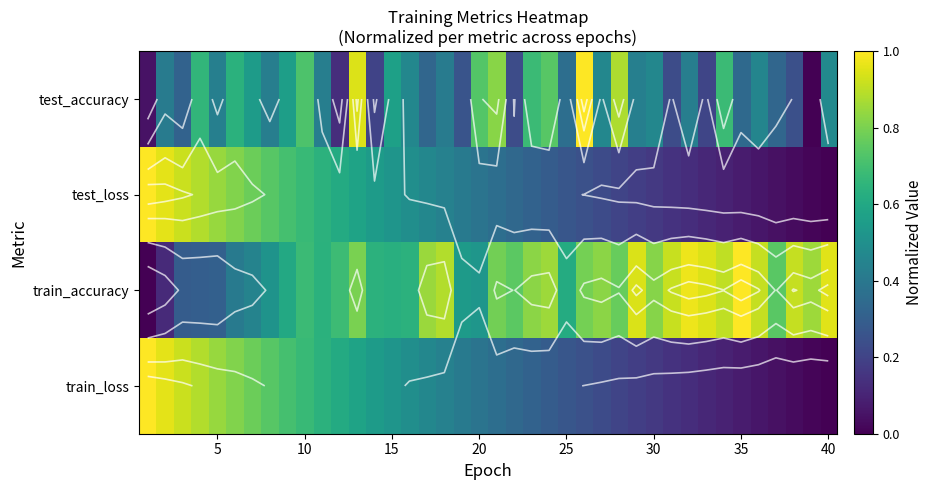

The train_loss series shows 0.1 at 35. True or false?

True